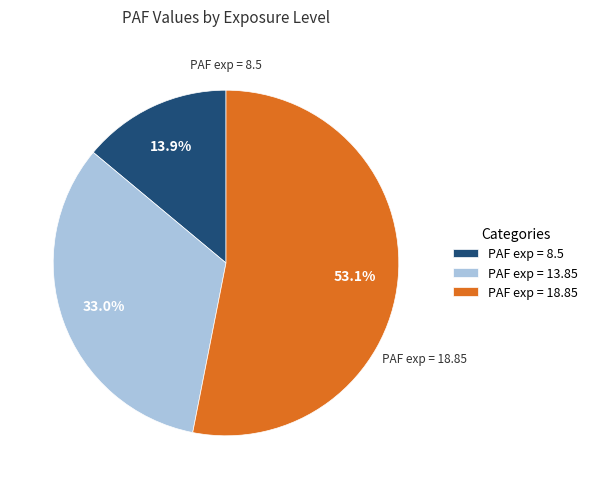

True or false: PAF exp = 8.5 accounts for 7% of the total.

False